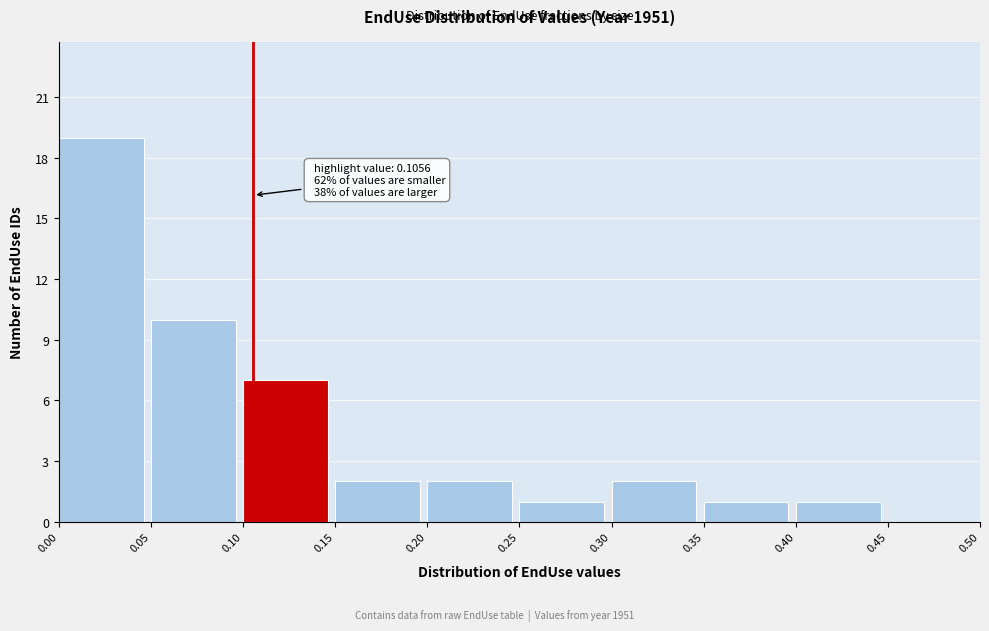

Over which range of the x-axis is the bar tallest?

0.00 to 0.05